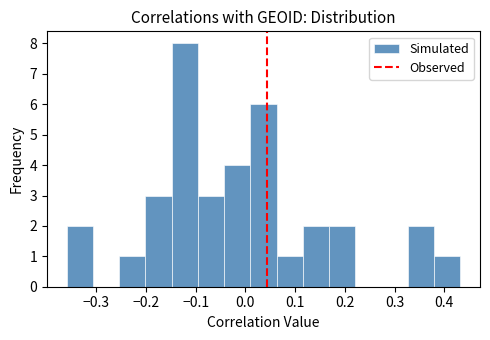

What is the height of the bar covering -0.15 to -0.10 on the x-axis? Neither the bar edges nor the heights are printed on the chart, so give them approximately, as read against the axes.

8